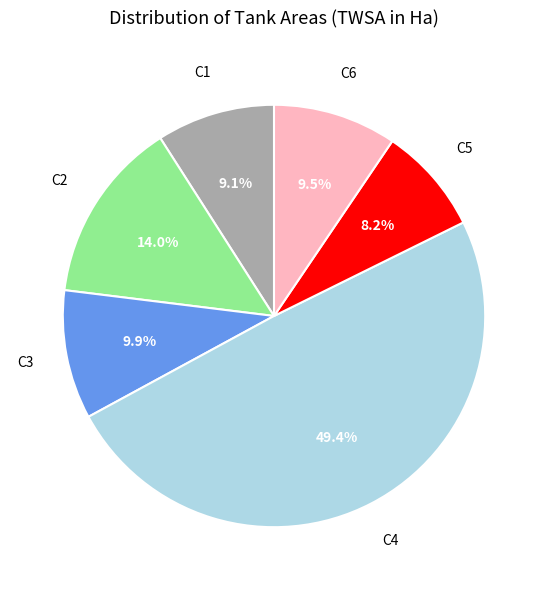

Is there any slice that represents more than half of the pie?

No